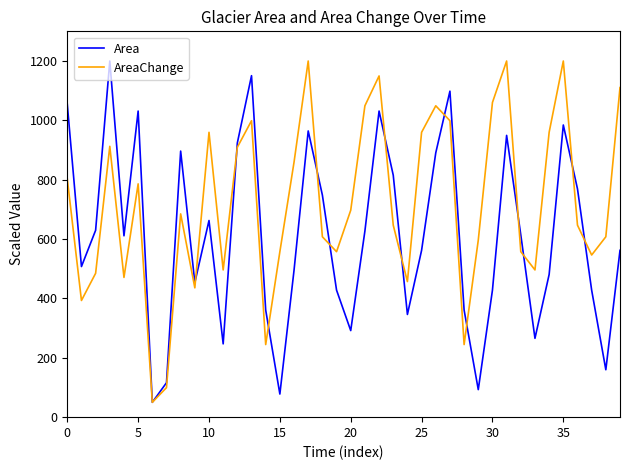

Which series has the largest total across all categories?

AreaChange